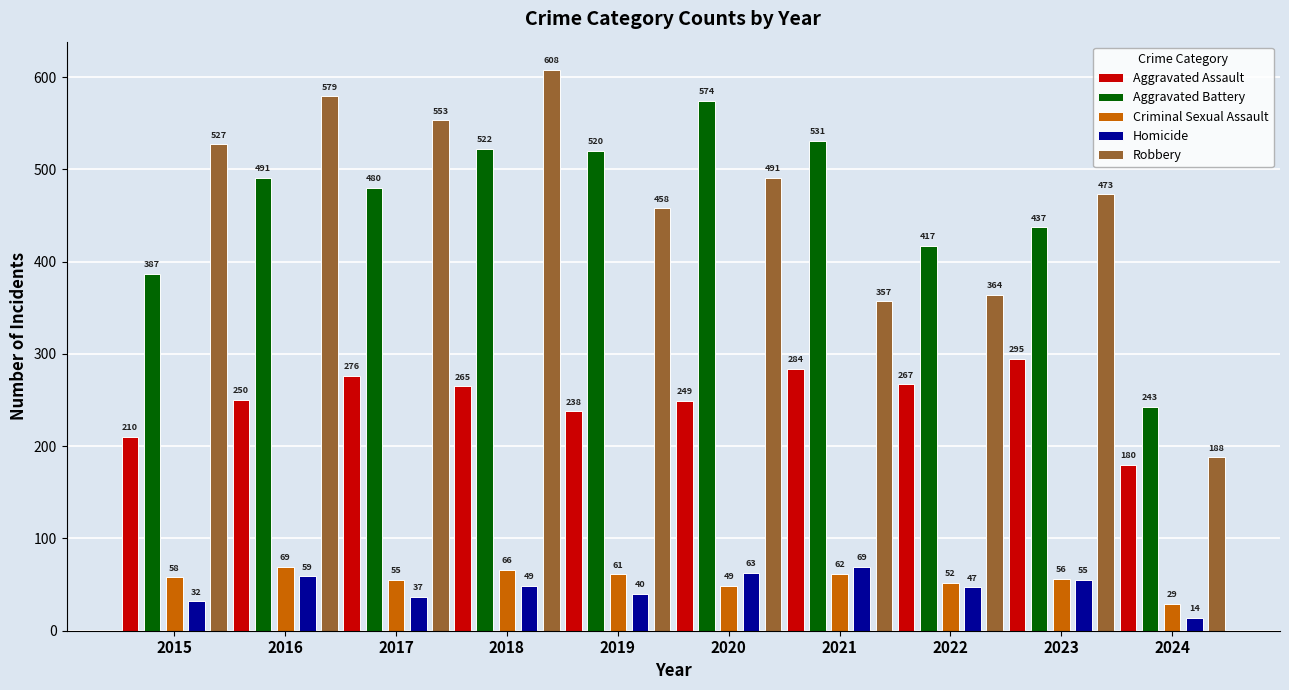

Which series has the widest spread of values?

Robbery